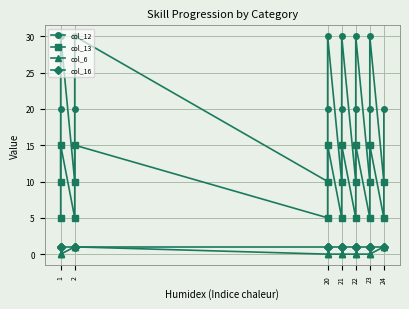

At which label is col_12 closest to 20?

1